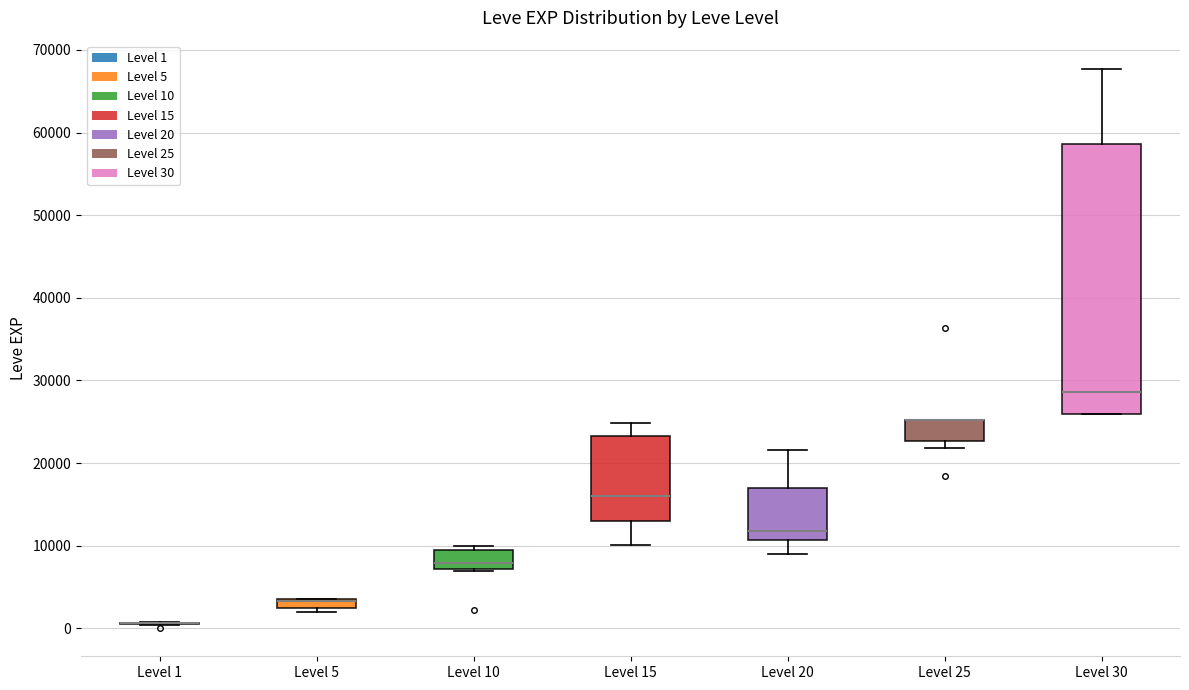

Which box is the tallest, from its lower edge to its upper edge?

Level 30